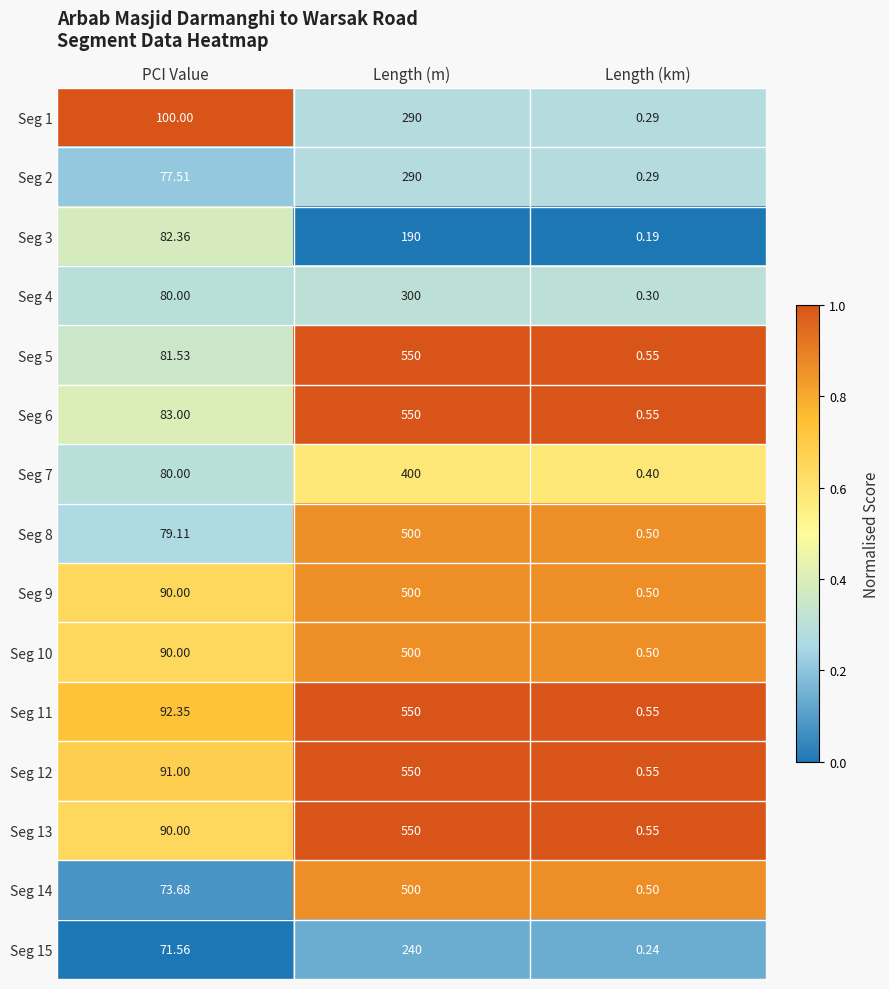

At which category is the sum across all series the highest?

Length (m)